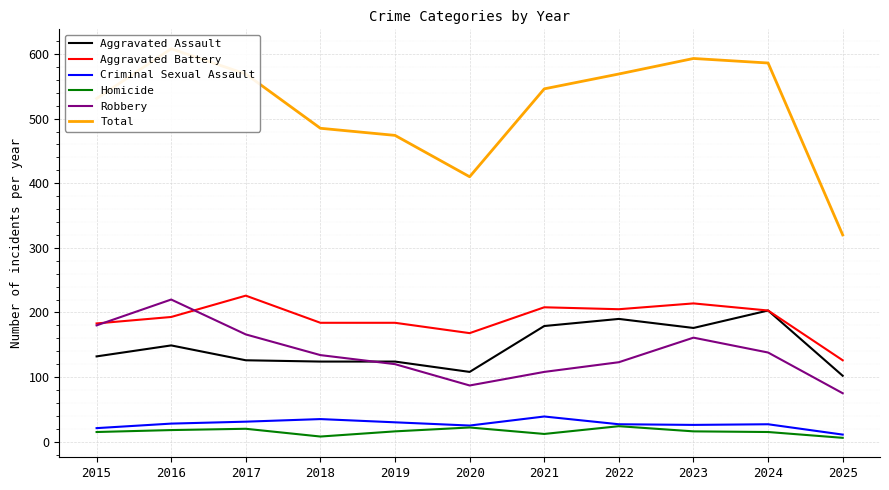

What is the sum of the Homicide values at 2015 and 2021?

27